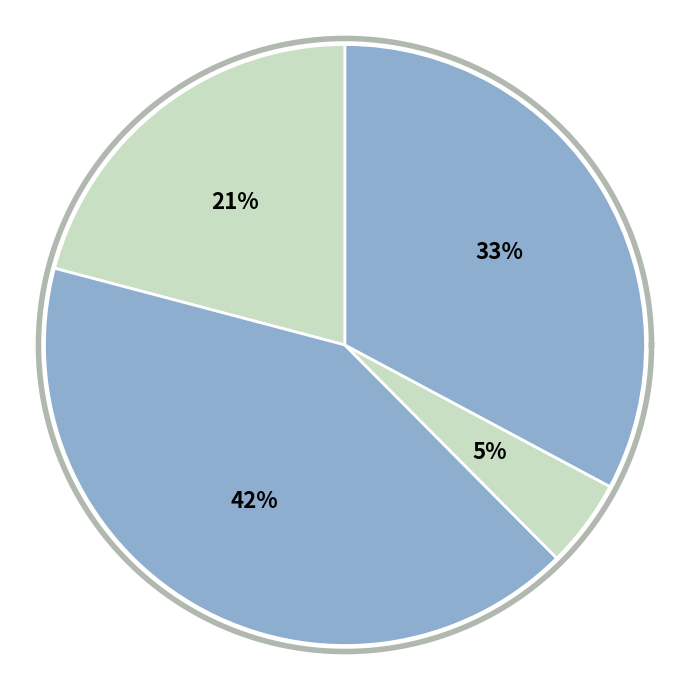

To the nearest percent, what is the difference between the 送多尔济班监宪淮东分题赋诗得丰乐亭 and 赋得丰城剑送李银台北上 slice percentages?

21%